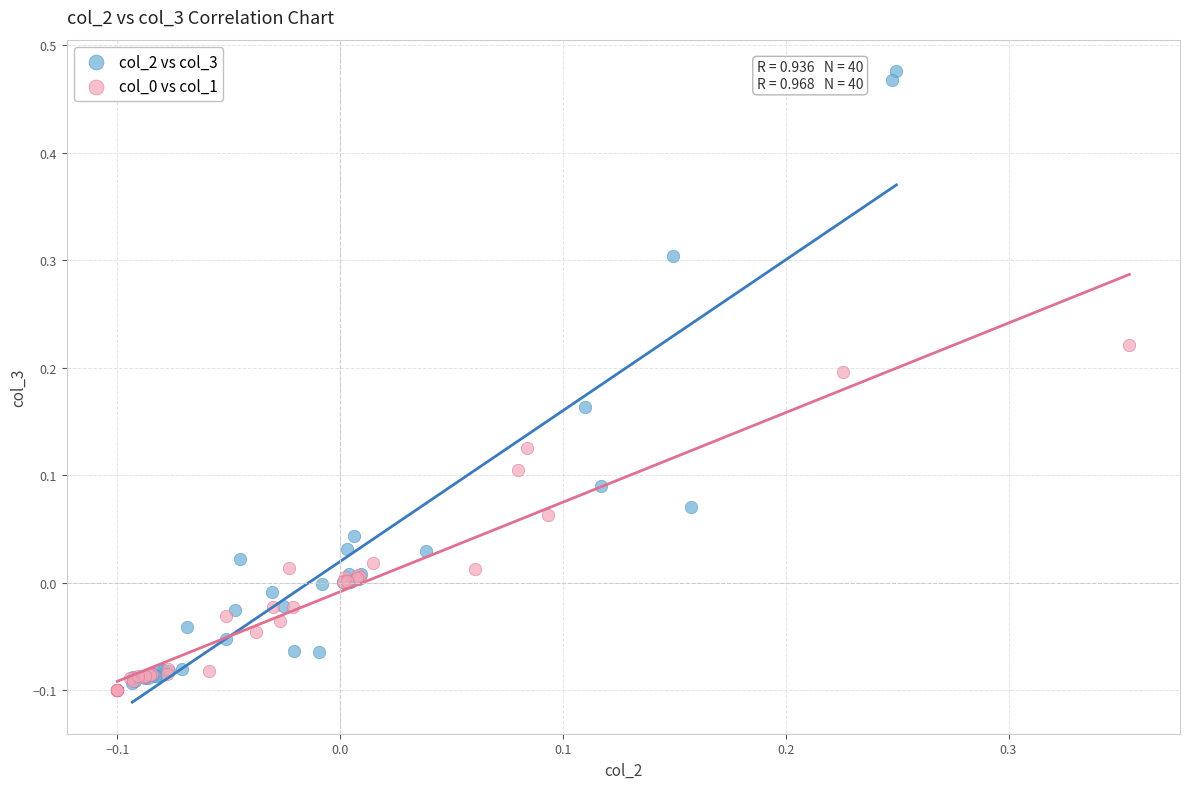

Which series has the widest spread of Y values?

col_2 vs col_3